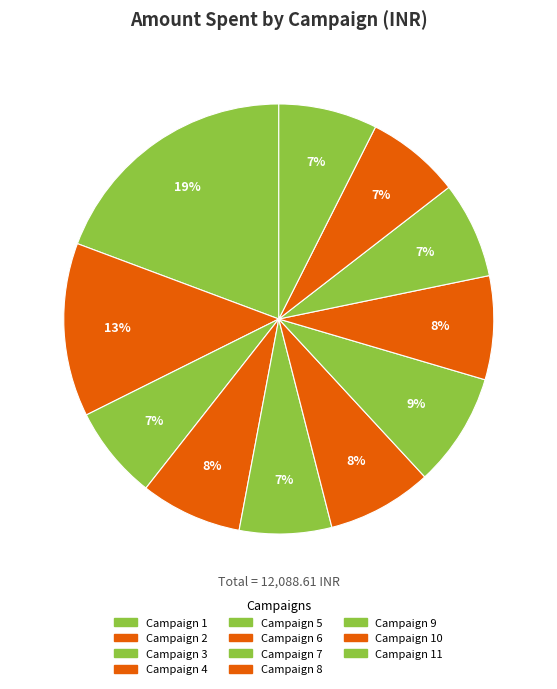

Rank the categories by value from highest to lowest.

Campaign 1, Campaign 2, Campaign 7, Campaign 6, Campaign 8, Campaign 4, Campaign 11, Campaign 9, Campaign 10, Campaign 3, Campaign 5